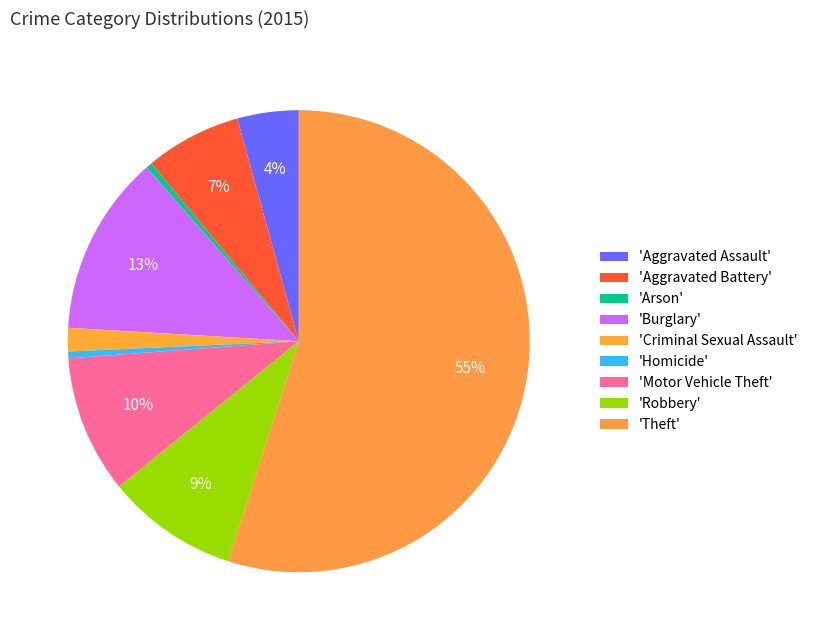

How many slices are in this pie chart?

9